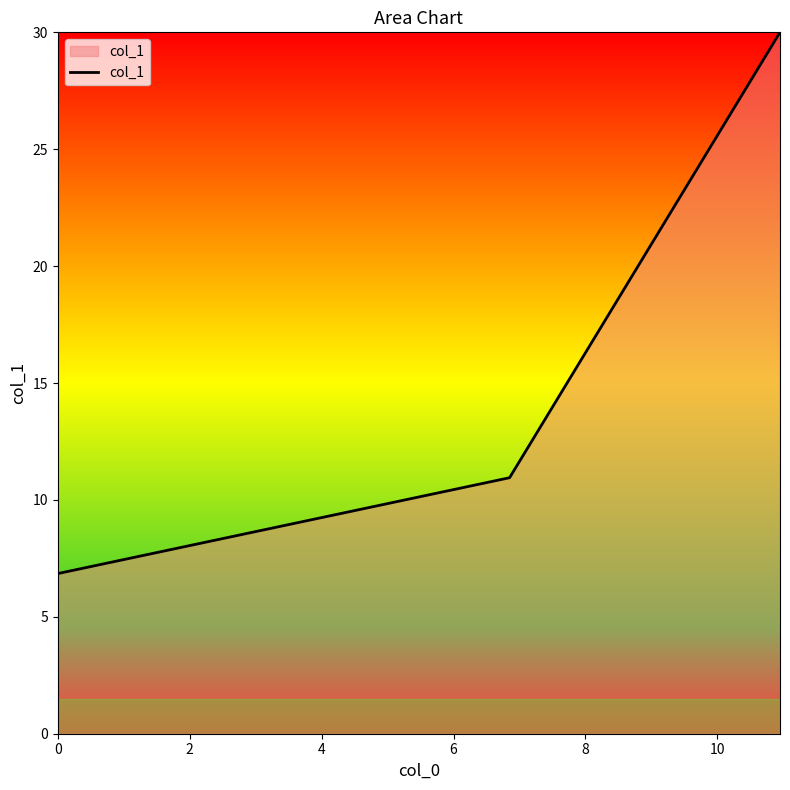

What is the maximum value shown in the chart?

30.0